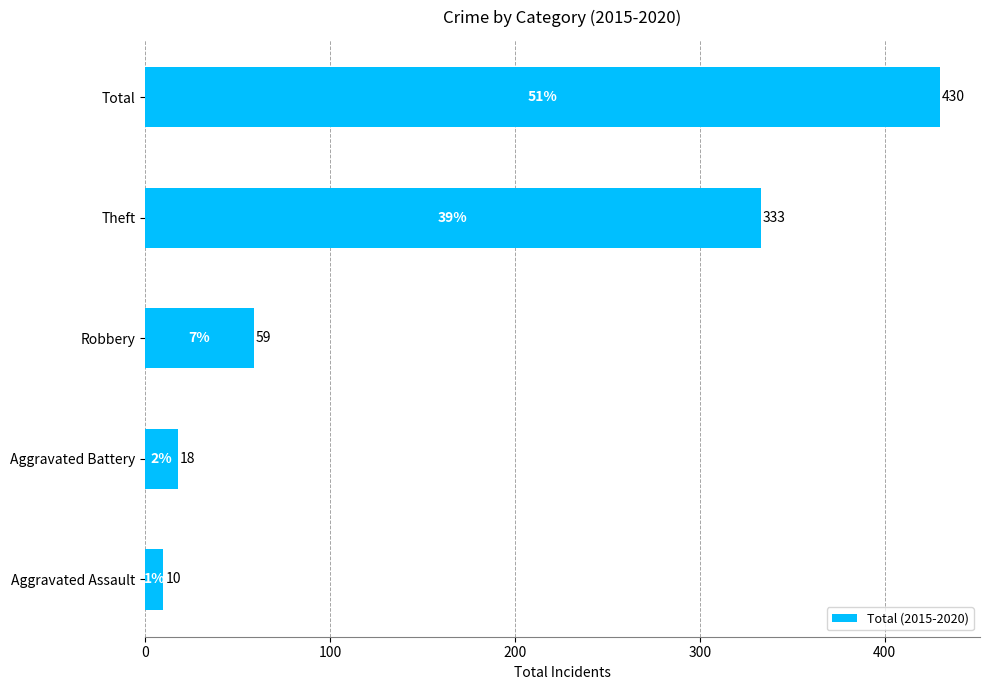

Count the number of data series in this chart.

1